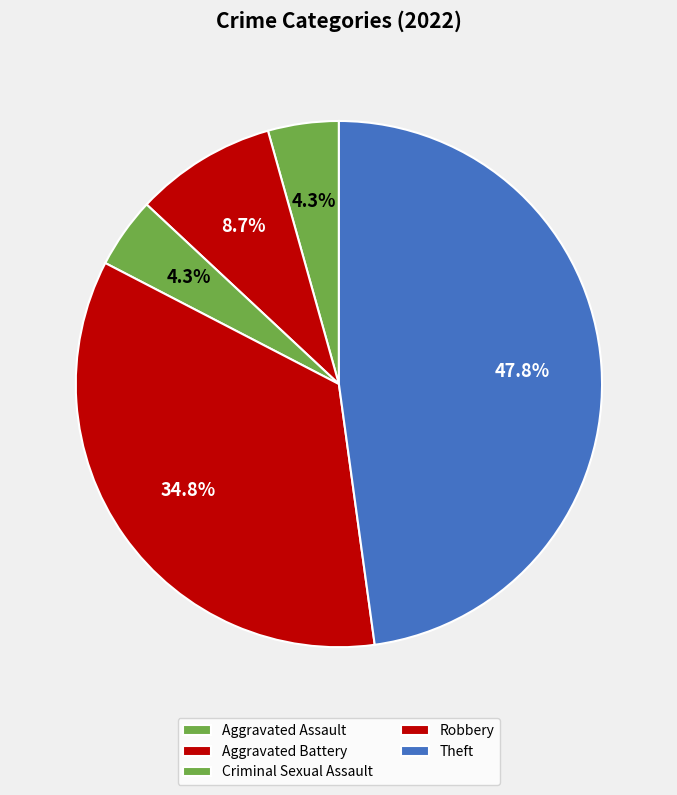

How many slices are in this pie chart?

5